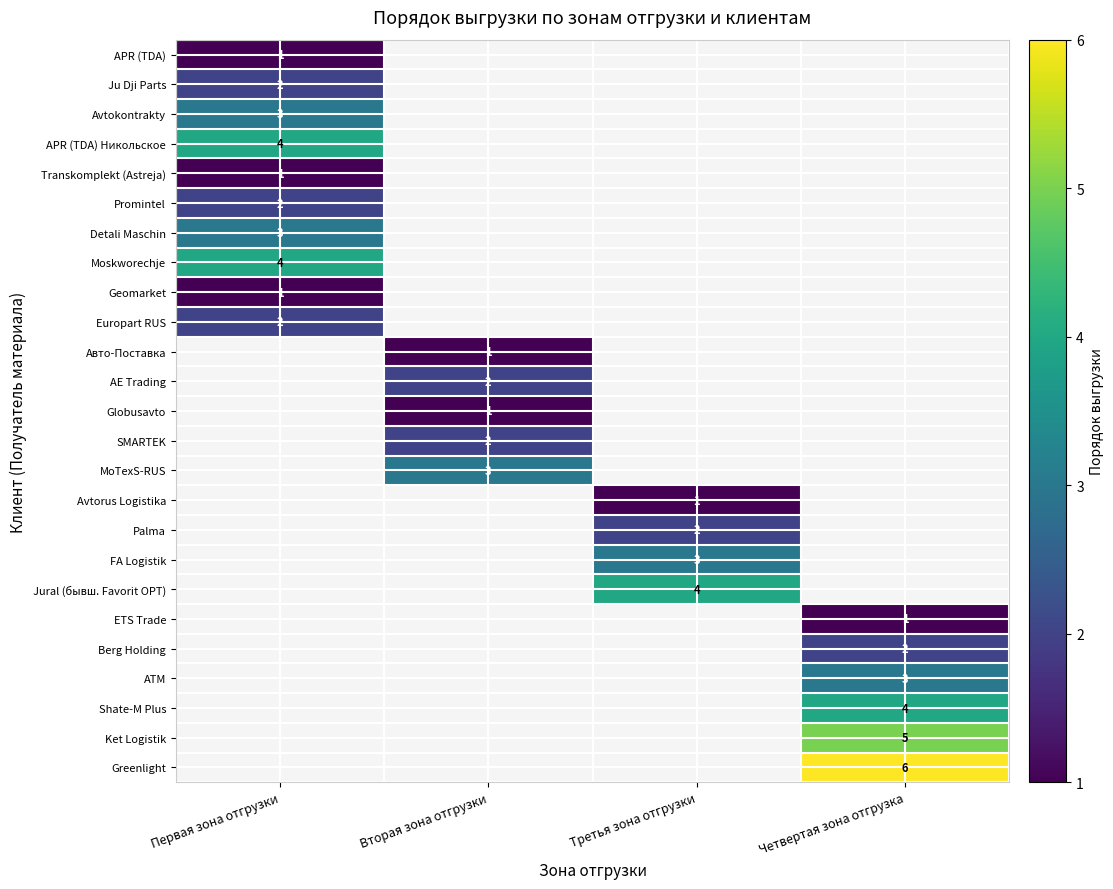

True or false: Transkomplekt (Astreja) has a value of 2 at Первая зона отгрузки.

False